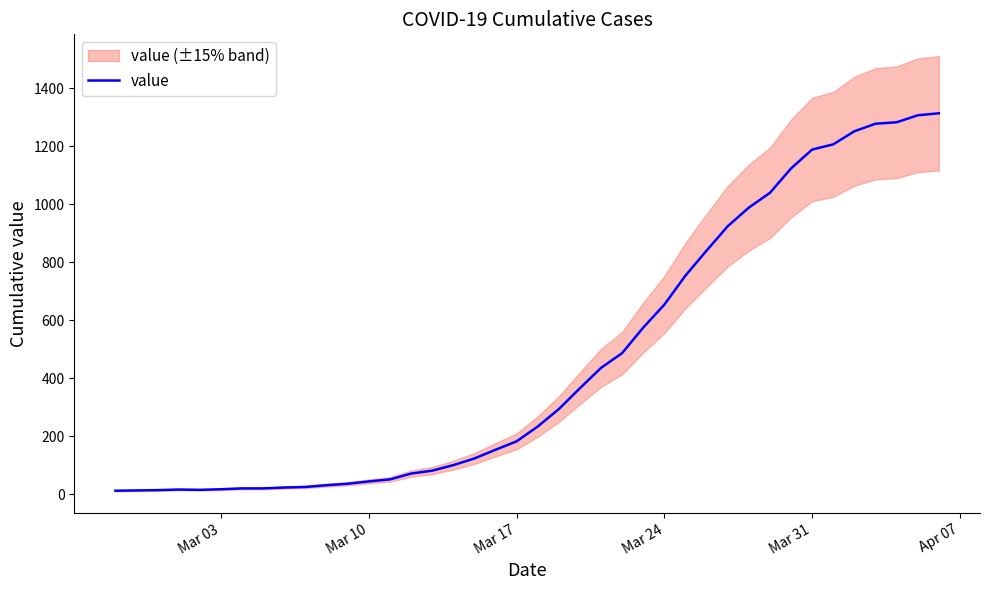

How many values are below 234?

20